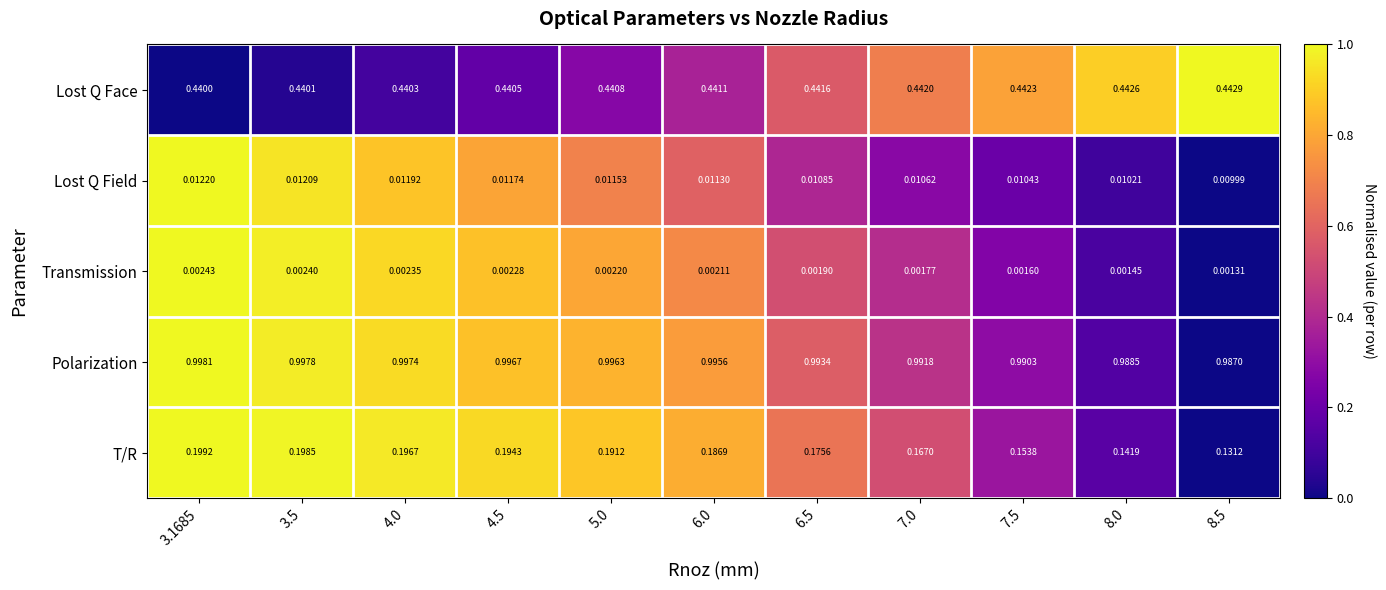

How many distinct data groups are displayed?

5